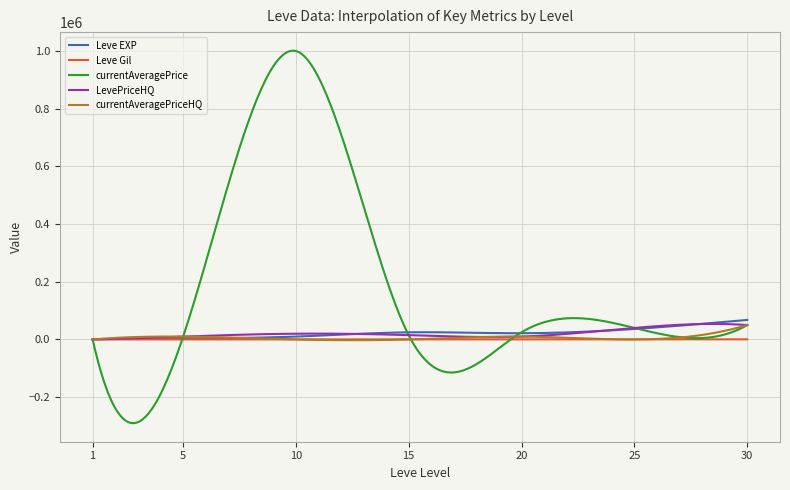

What are all the series names shown in the legend?

Leve EXP, Leve Gil, currentAveragePrice, LevePriceHQ, currentAveragePriceHQ